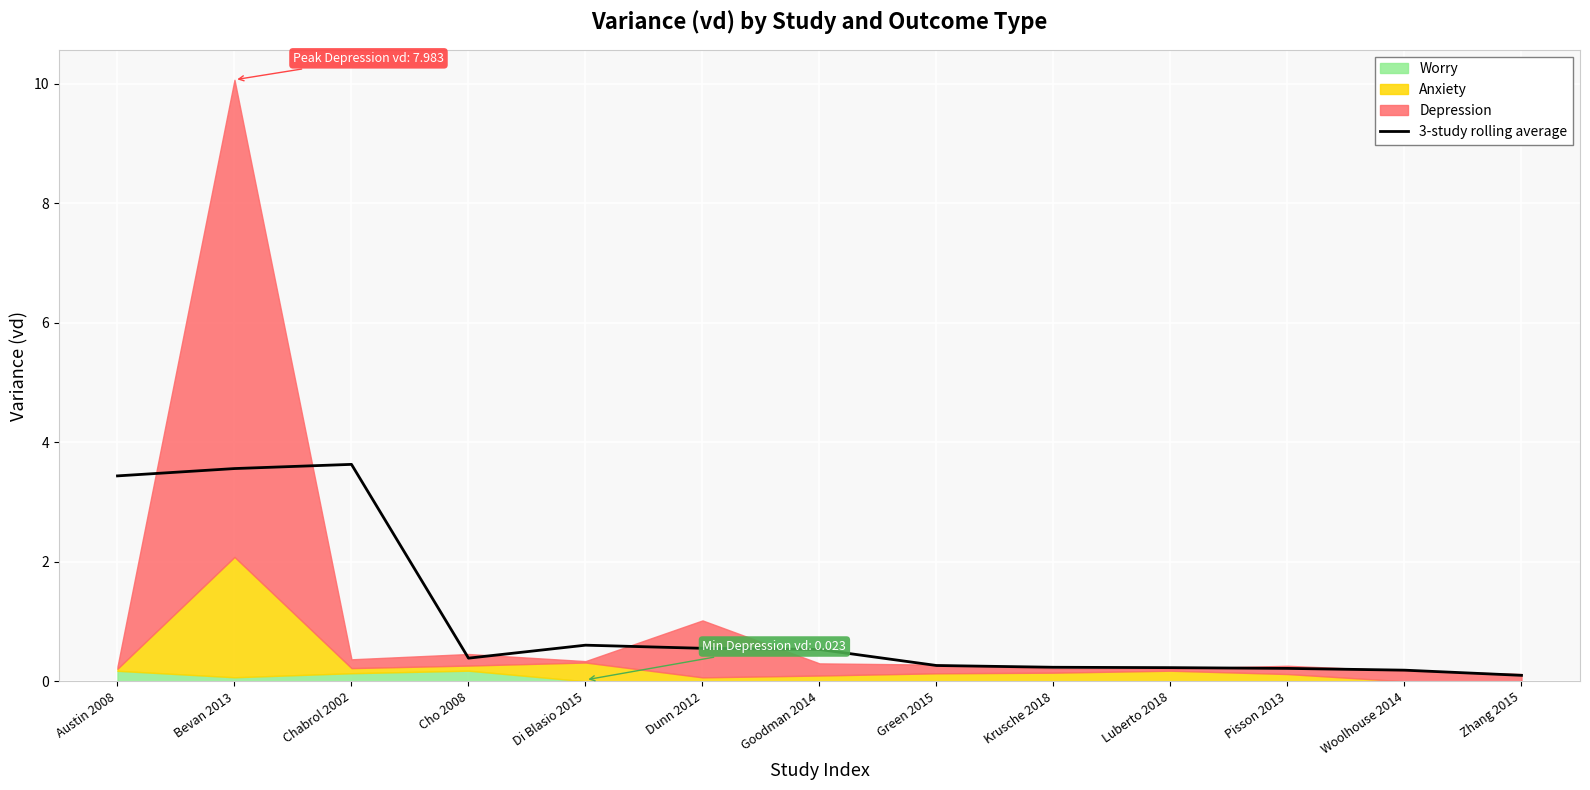

What is the highest value of the 3-study rolling average series?

3.6